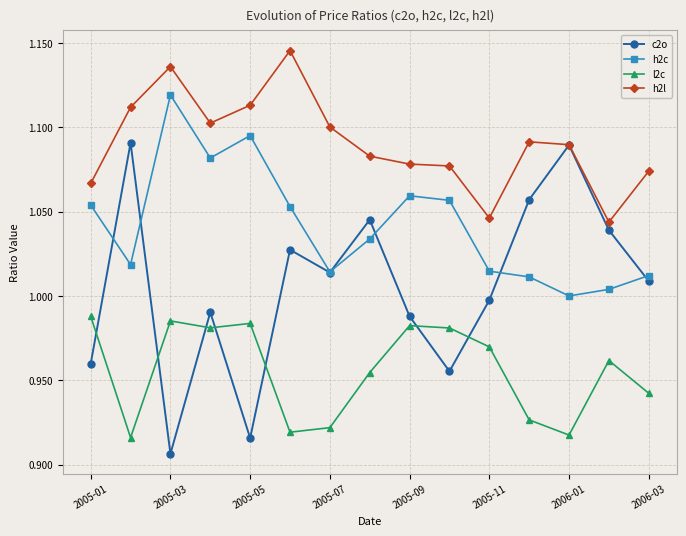

What is the difference between the maximum and second lowest values in the l2c series?

0.1